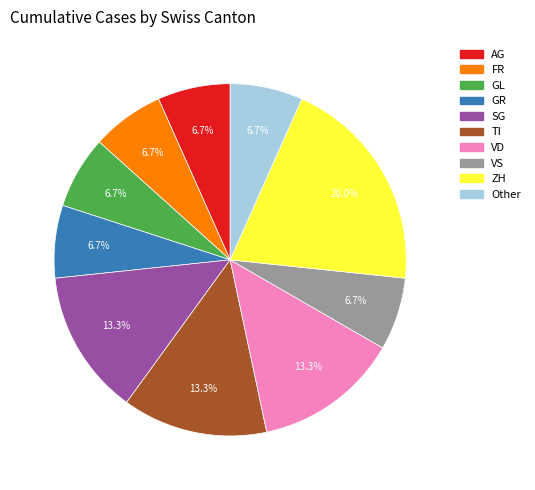

Does any single category account for the majority?

No